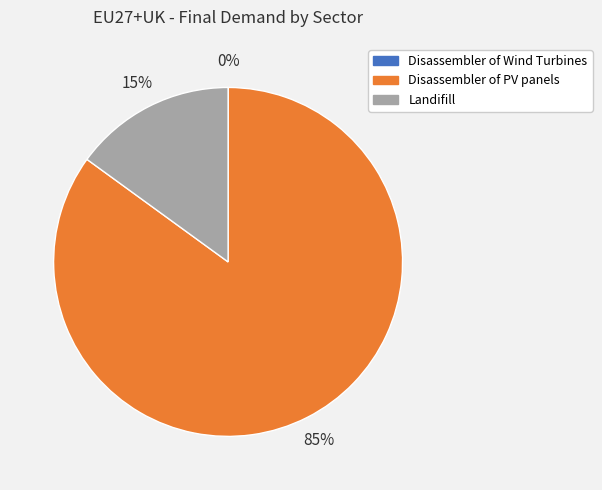

To the nearest percent, what is the difference between the largest and smallest slice percentages?

85%